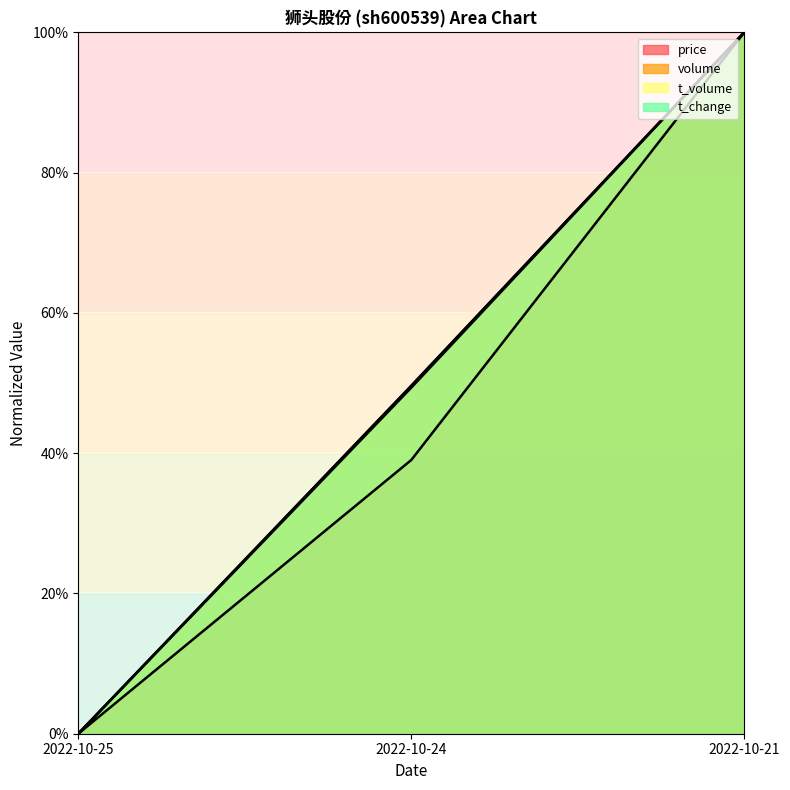

What is the difference between the maximum and second lowest values in the price series?

61.0